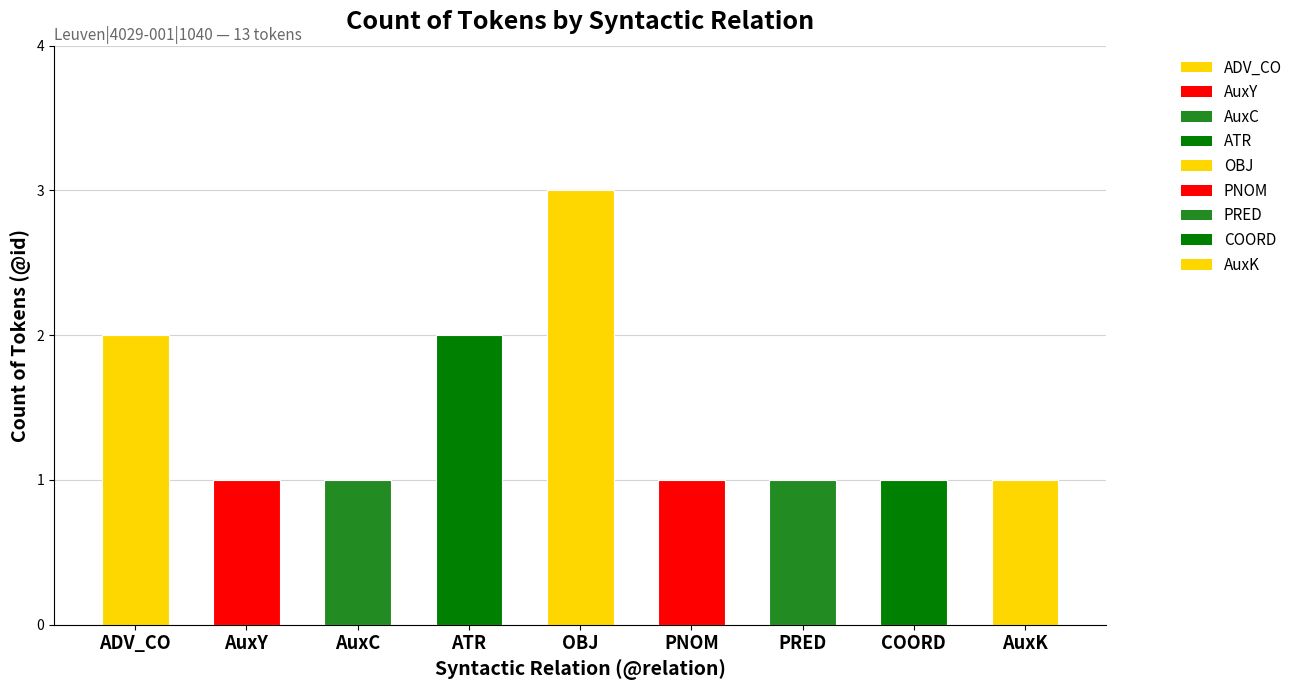

Reading left to right, transcribe all the data shown in this chart.

2	1	1	2	3	1	1	1	1